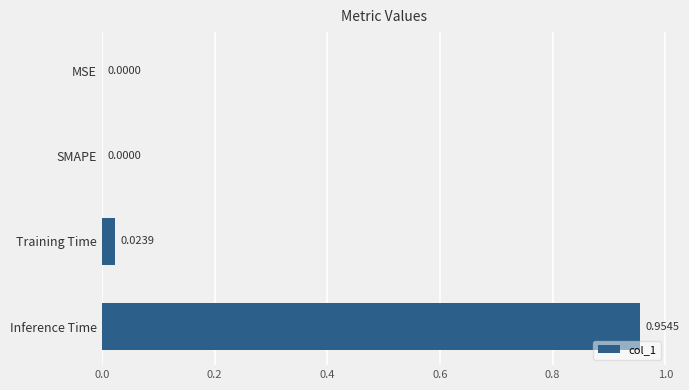

What is the change in value from Training Time to Inference Time?

+0.9